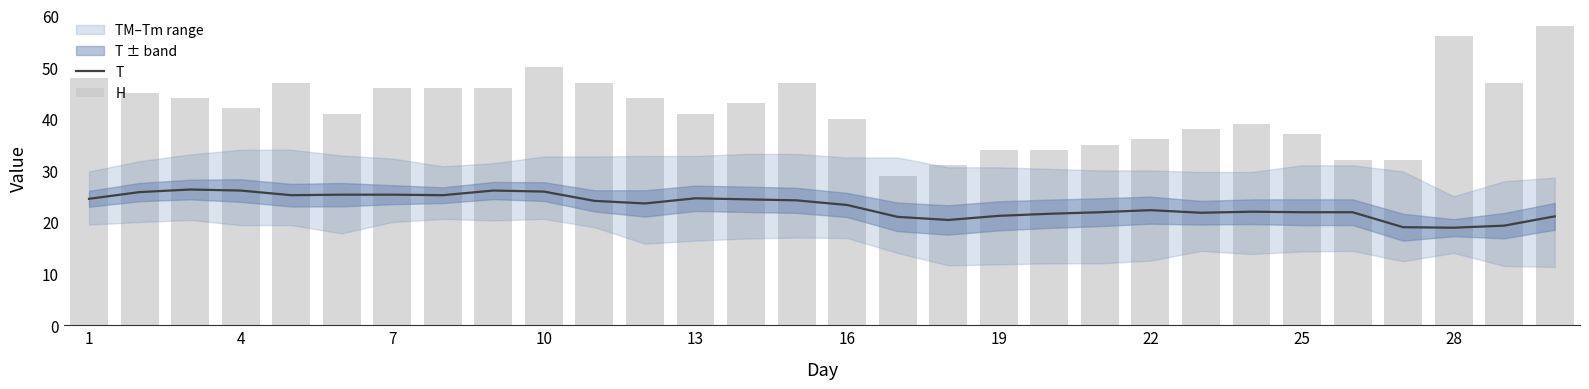

What is the highest value of the T series?

26.3